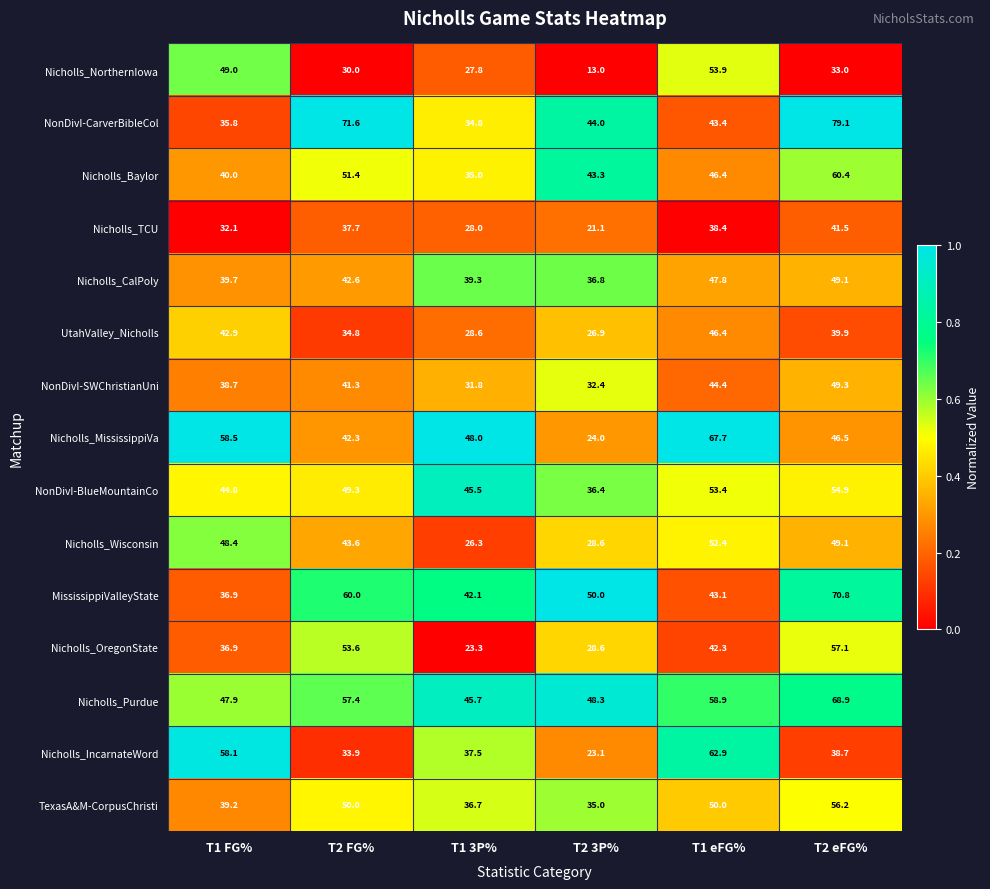

True or false: UtahValley_Nicholls has a value of 17.3 at T1 3P%.

False